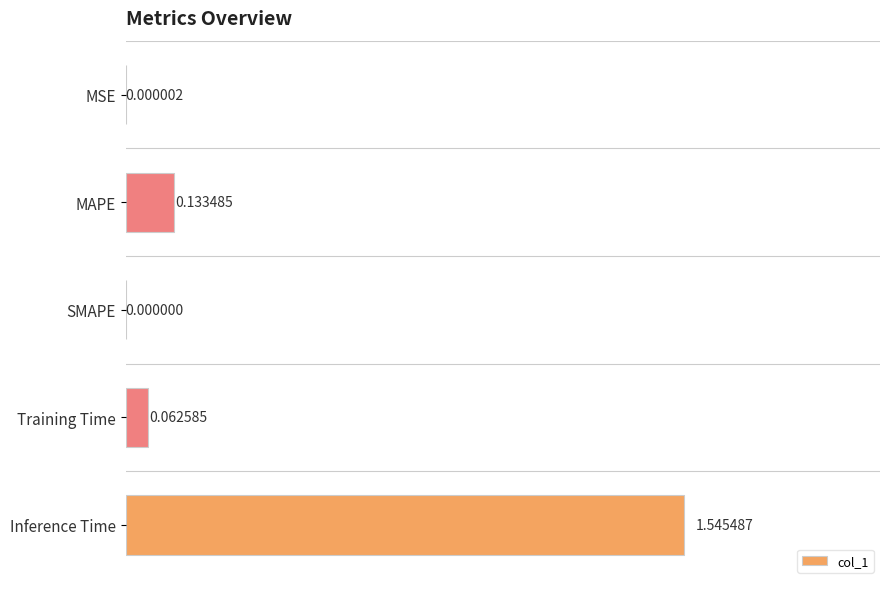

What is the average value?

0.3